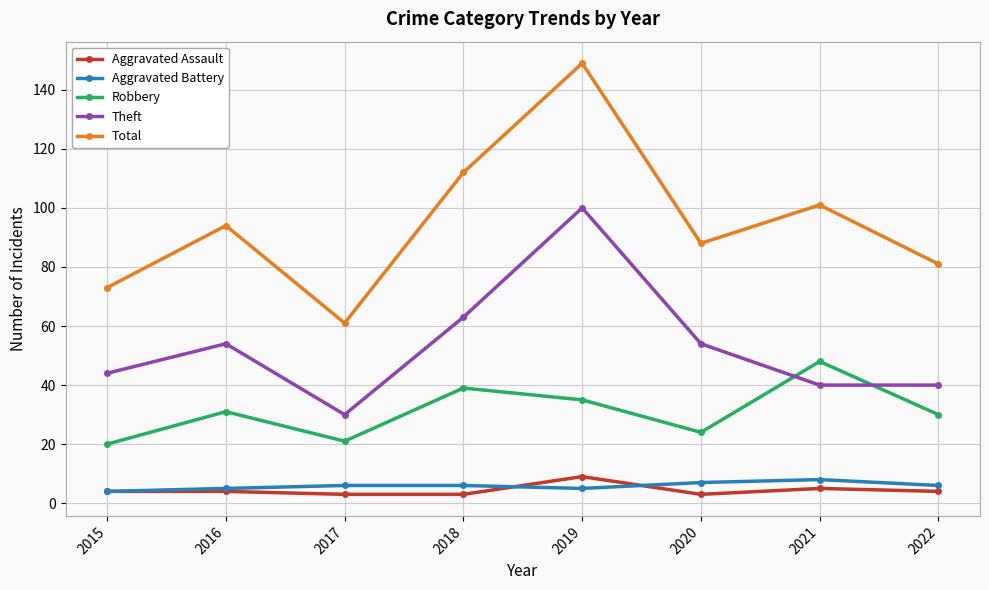

Where is the first local maximum for Theft?

2016